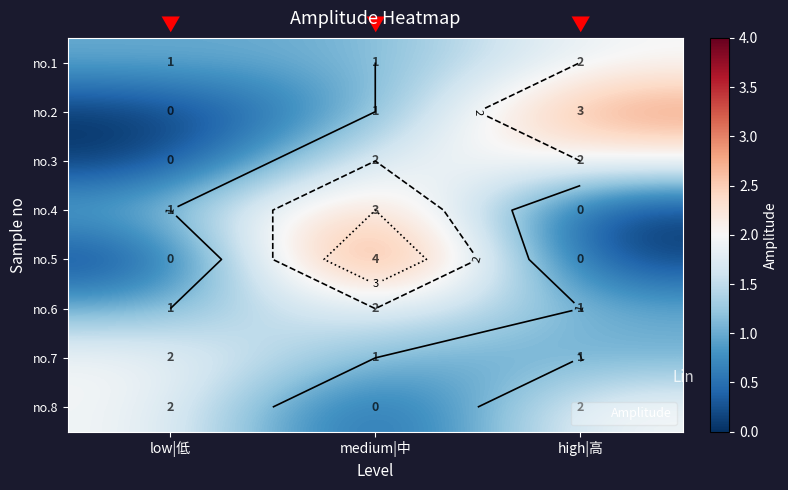

What is the difference between the highest and lowest values at high|高?

3